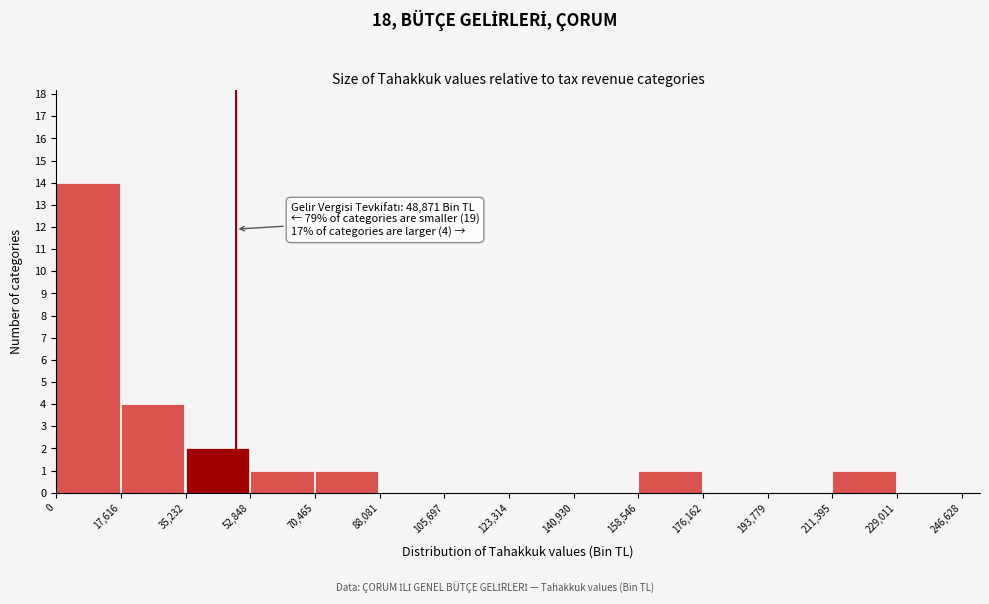

Which range on the x-axis has the tallest bar?

0 to 17,616